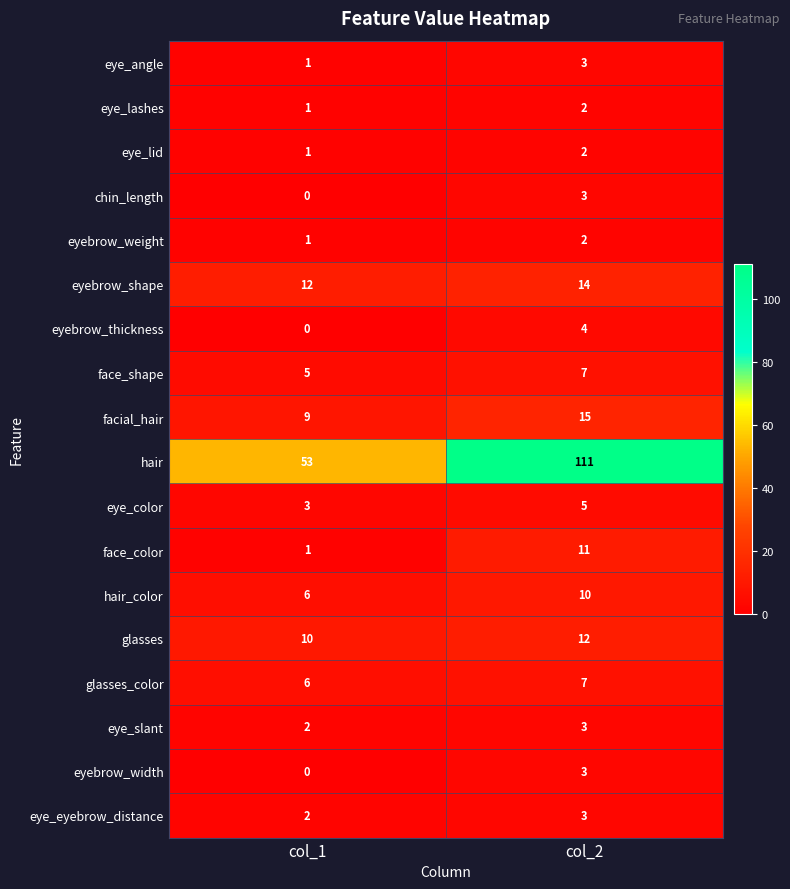

At which label does chin_length reach its peak?

col_2